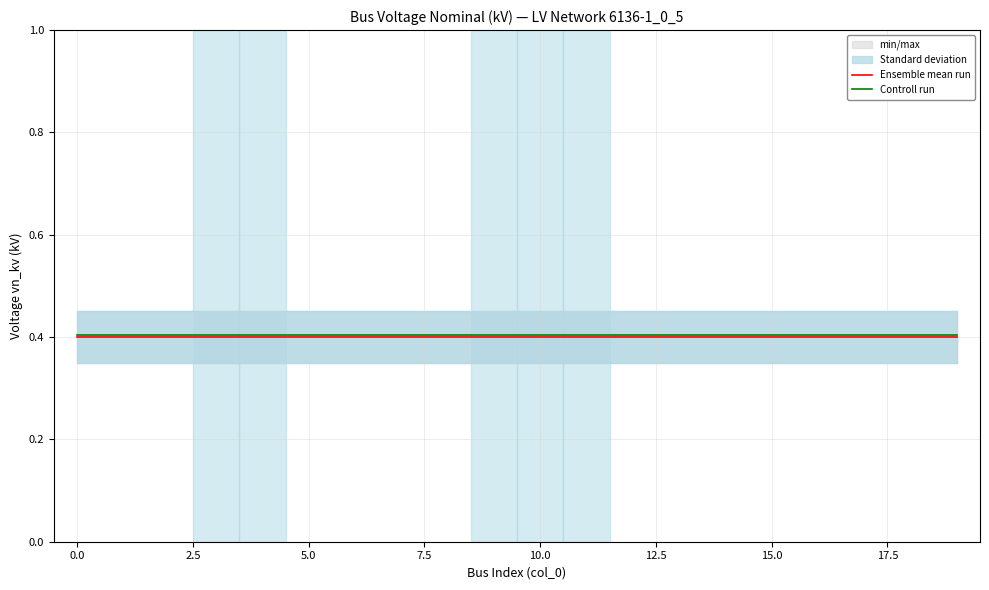

True or false: Controll run and Ensemble mean run cross at least once.

False